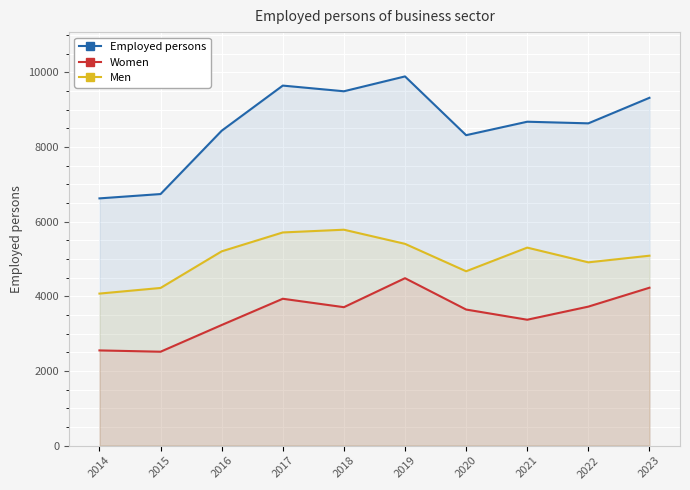

How many lines are shown in the chart?

3